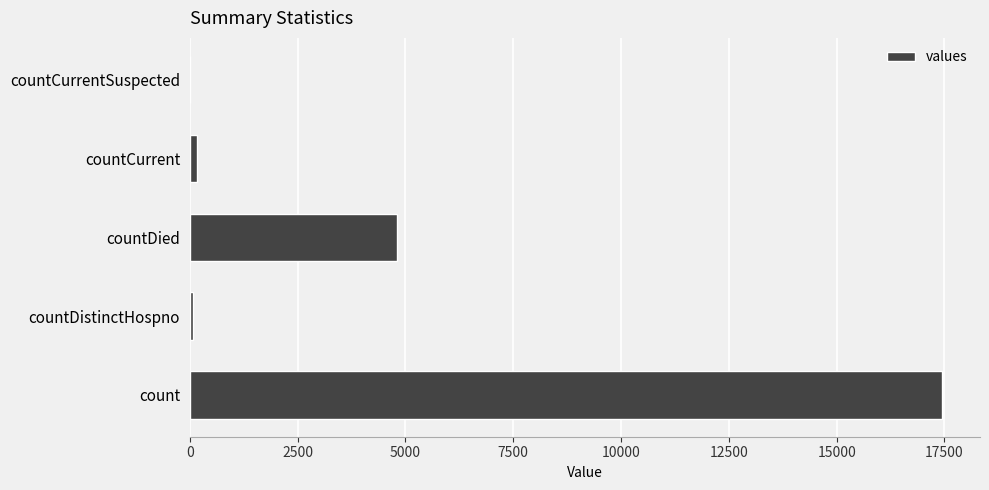

Between countCurrentSuspected and count, which is larger?

count